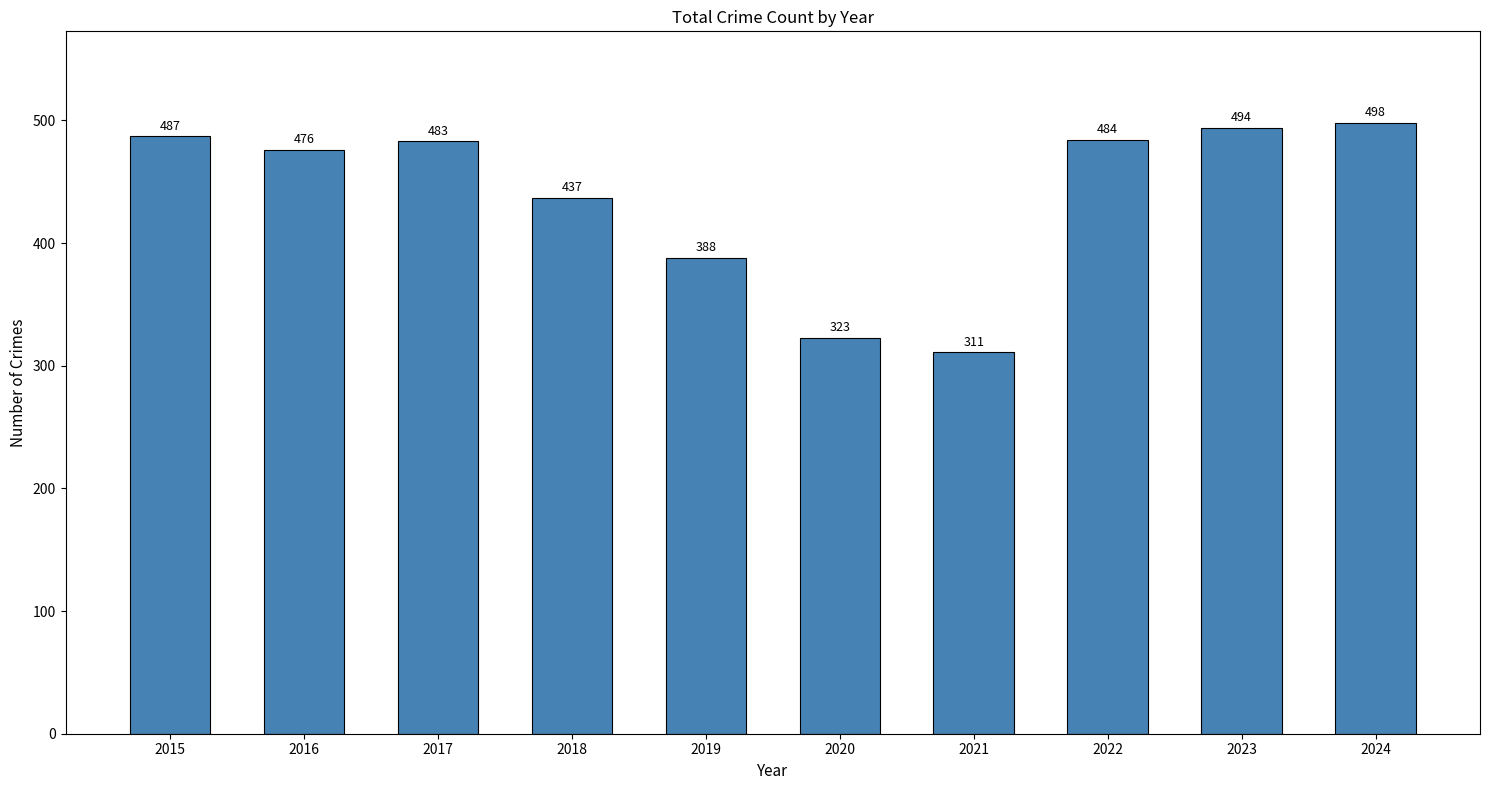

Reading right to left, list all the values displayed in this chart.

2024=498	2023=494	2022=484	2021=311	2020=323	2019=388	2018=437	2017=483	2016=476	2015=487